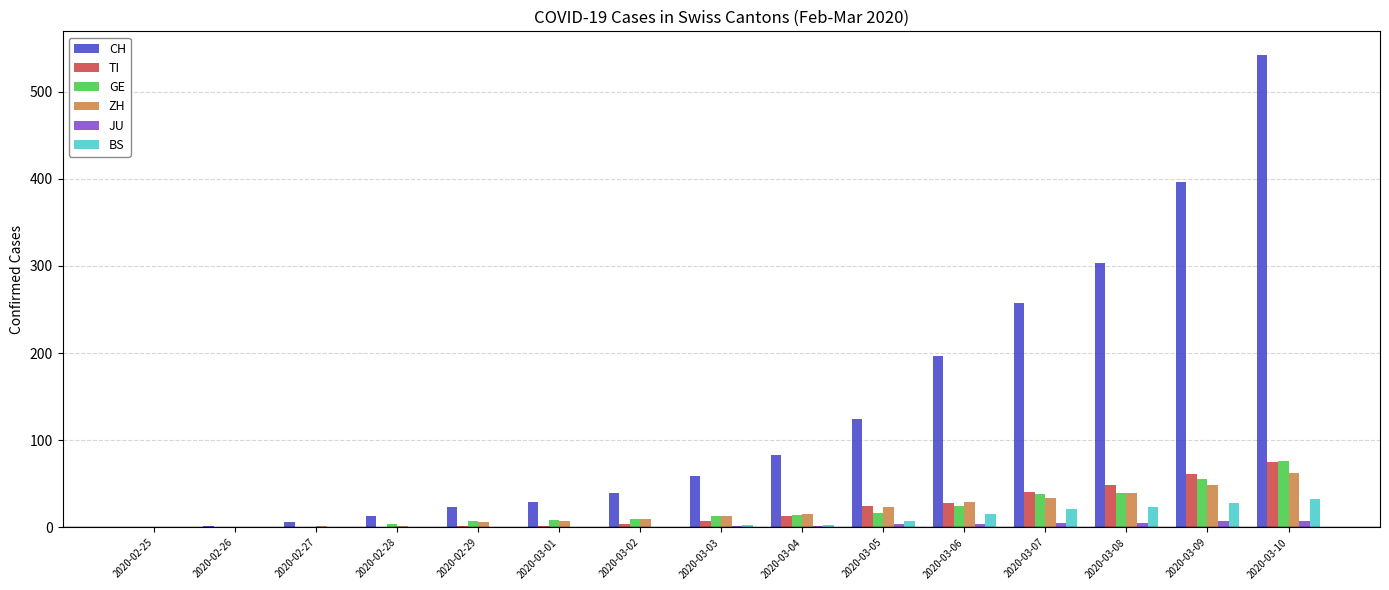

Which series has the largest total across all categories?

CH